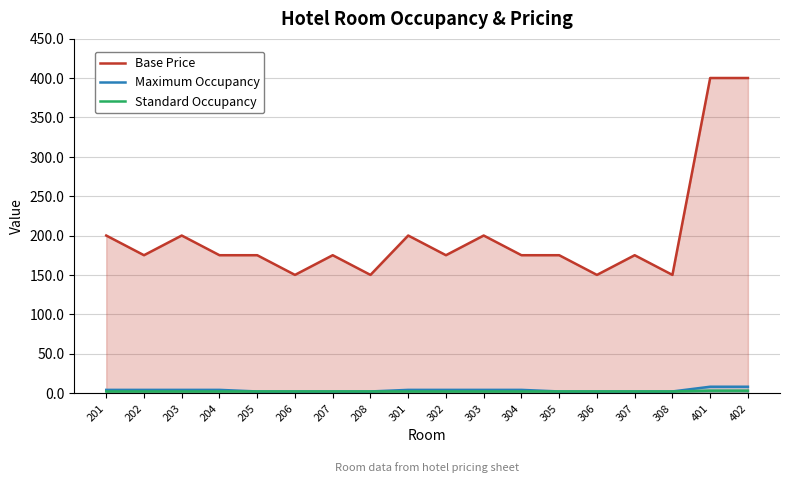

How many interior local valleys does the Base Price series have?

6